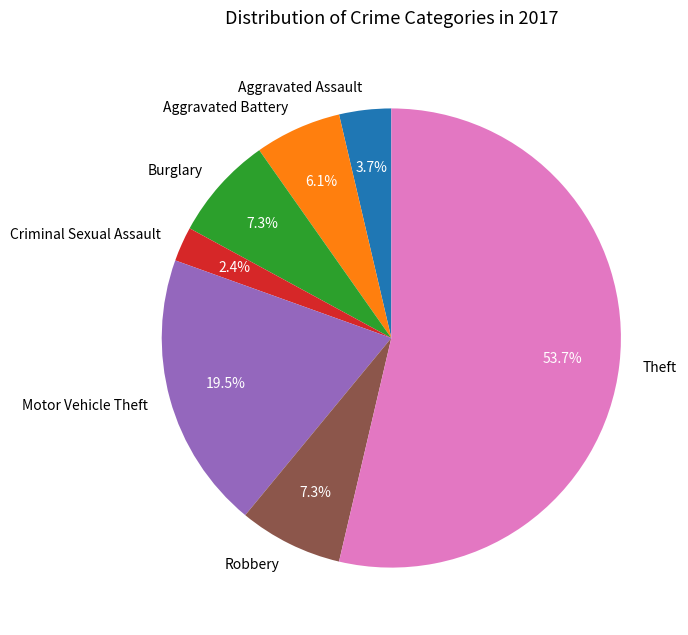

What is the total percentage of Motor Vehicle Theft and Robbery?

26.8%